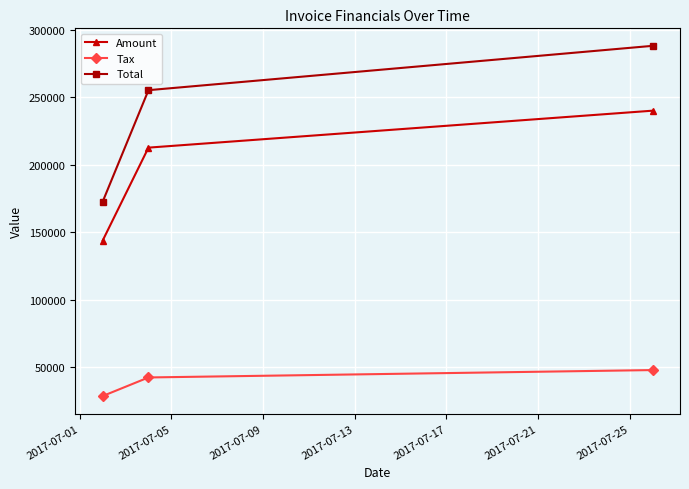

Reading left to right, list all the values displayed in this chart.

Amount: 143825.0	212649.0	239994.0
Tax: 28765.0	42529.8	47998.8
Total: 172590.0	255179.0	287993.0